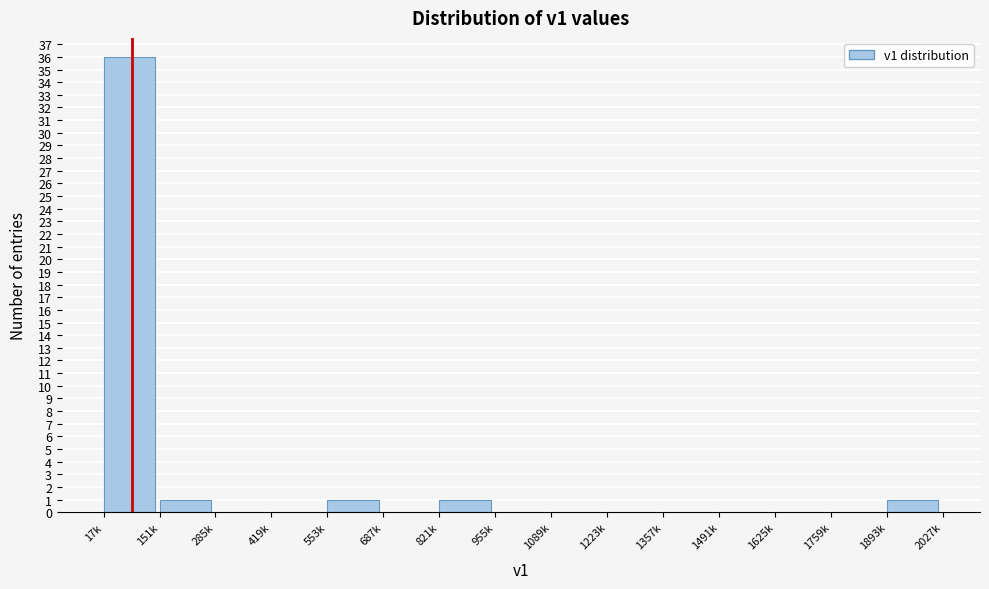

Reading left to right, what are all the values shown in this chart?

17k=36	151k=1	285k=0	419k=0	553k=1	687k=0	821k=1	955k=0	1089k=0	1223k=0	1357k=0	1491k=0	1625k=0	1759k=0	1893k=1